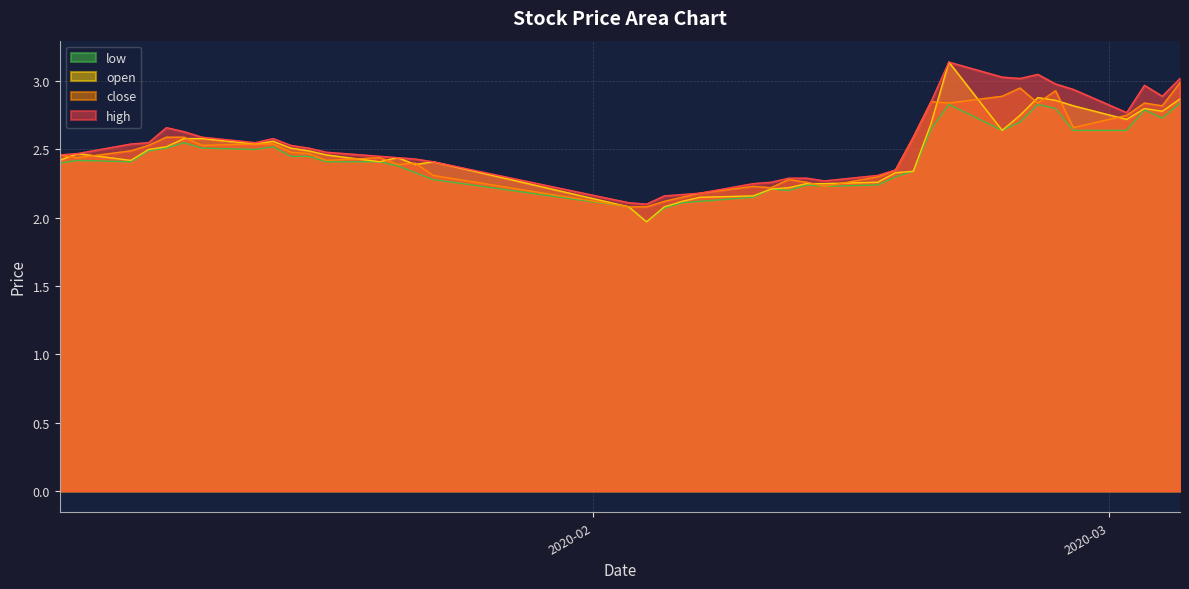

What is the sum of the close values at 2020-01-09 and 2020-01-21?

5.0